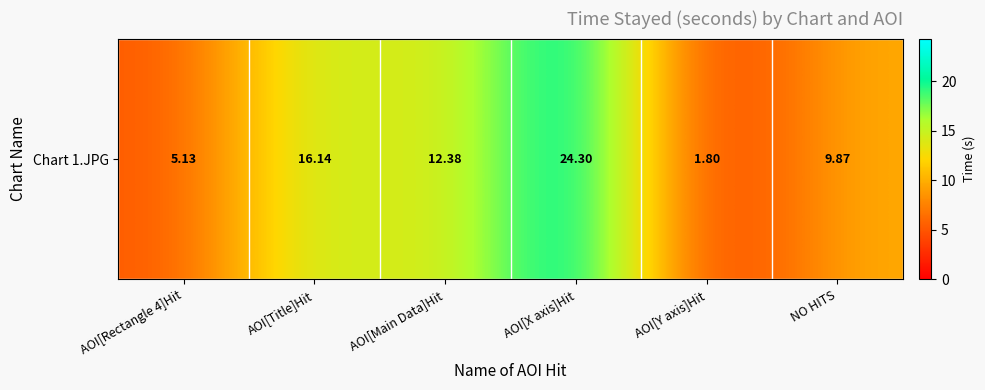

Reading left to right, list all the values displayed in this chart.

AOI[Rectangle 4]Hit=5.1	AOI[Title]Hit=16.1	AOI[Main Data]Hit=12.4	AOI[X axis]Hit=24.3	AOI[Y axis]Hit=1.8	NO HITS=9.9